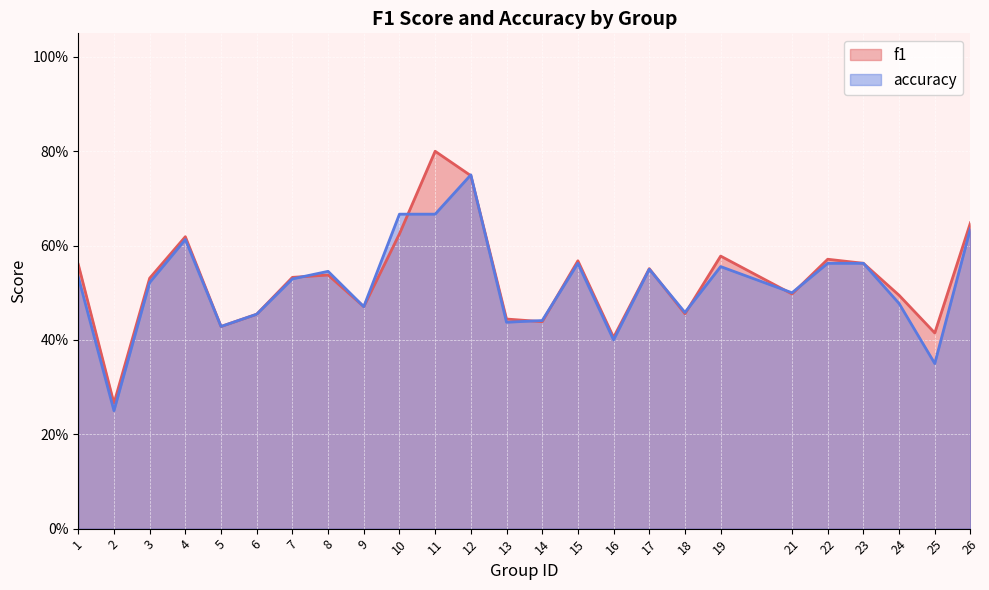

Is the value of f1 at 3 greater than the value of accuracy at 15?

No